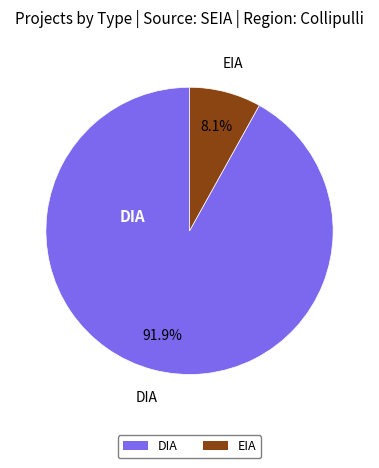

Which has a higher value, EIA or DIA?

DIA